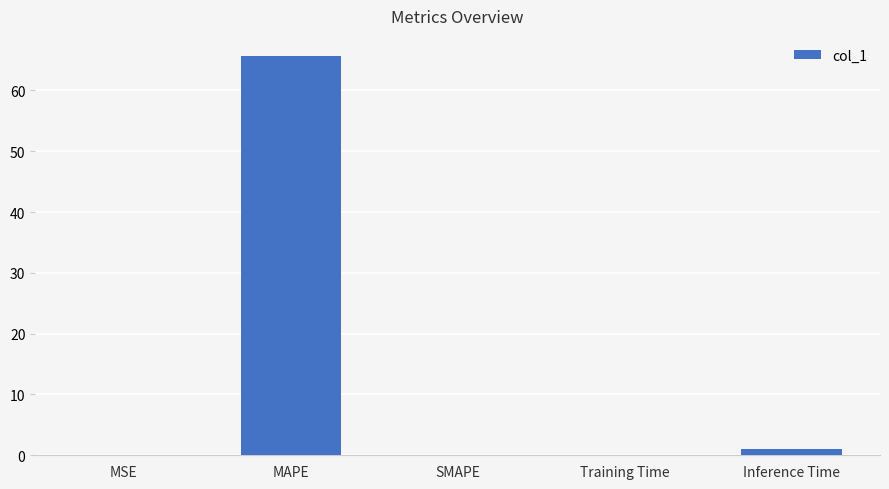

What is the greatest value displayed?

65.7